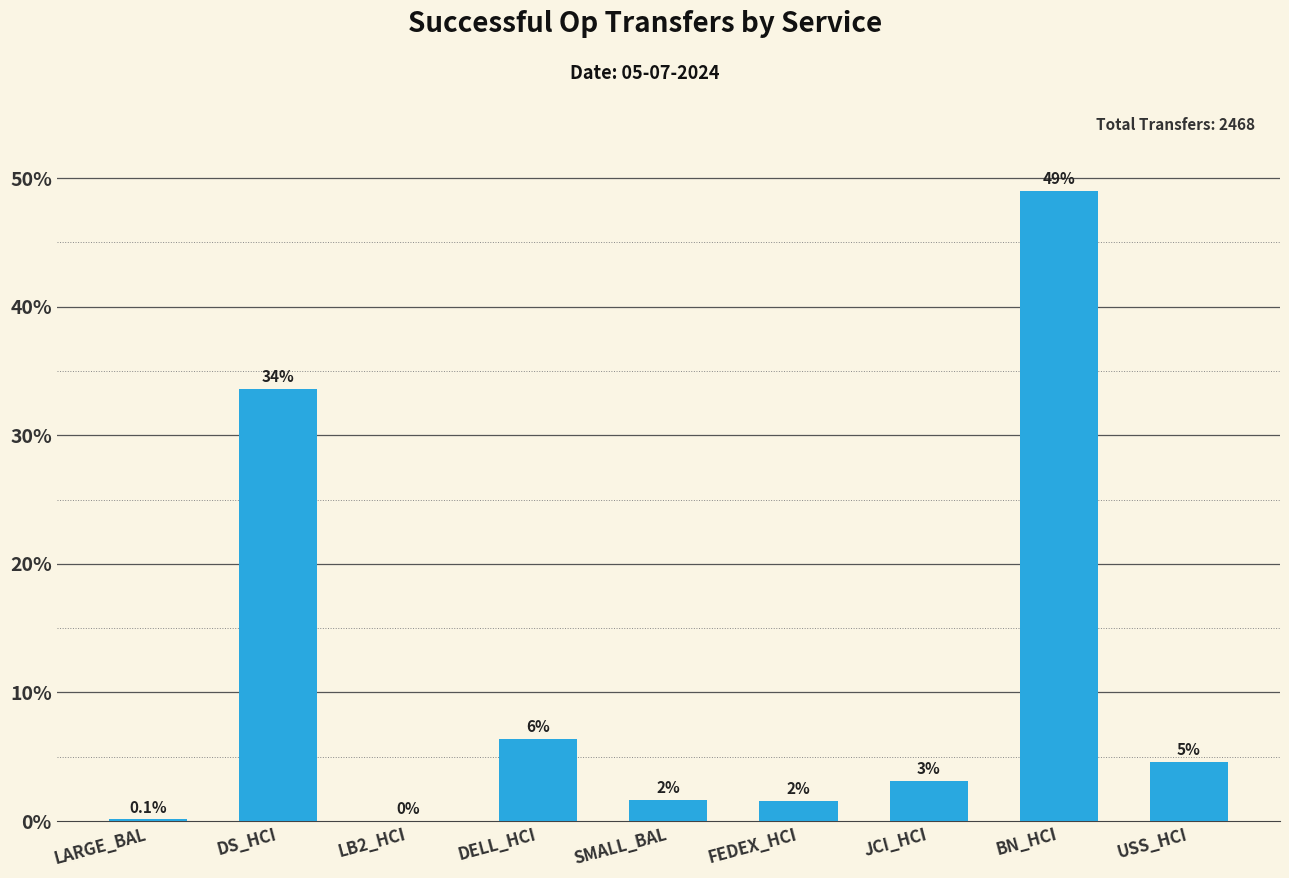

Reading left to right, what are all the values shown in this chart?

3	829	0	157	40	39	77	1209	114